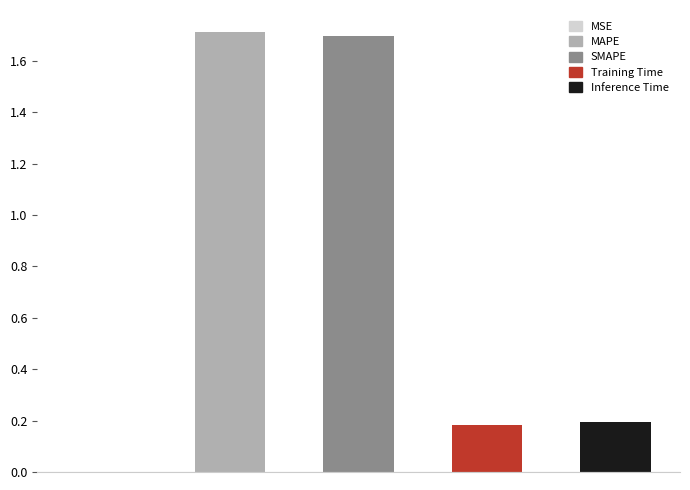

What position from the right is MAPE?

4